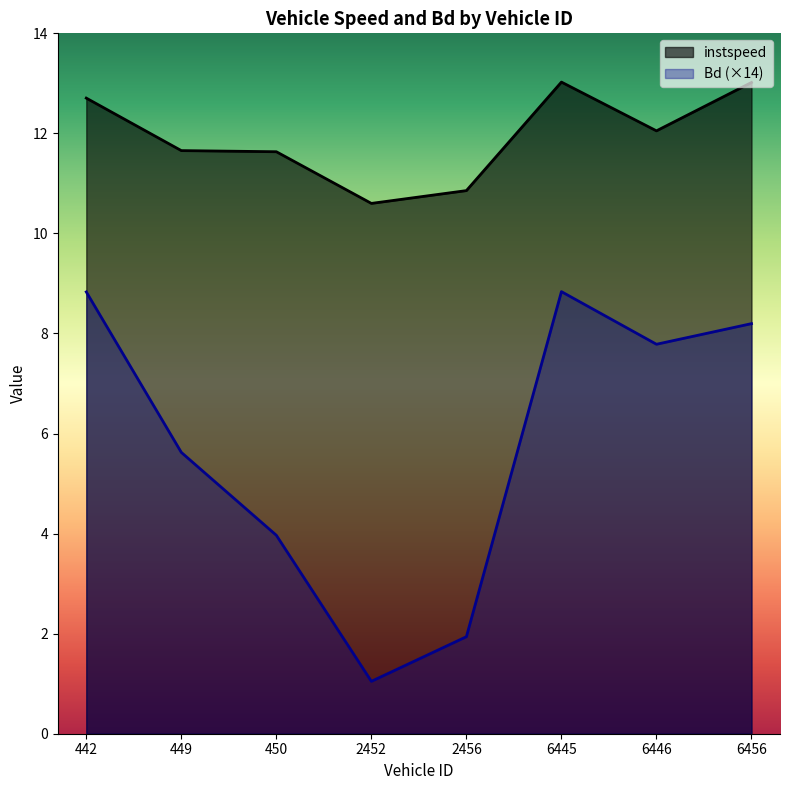

Which label corresponds to the largest value in the chart?

6445.0